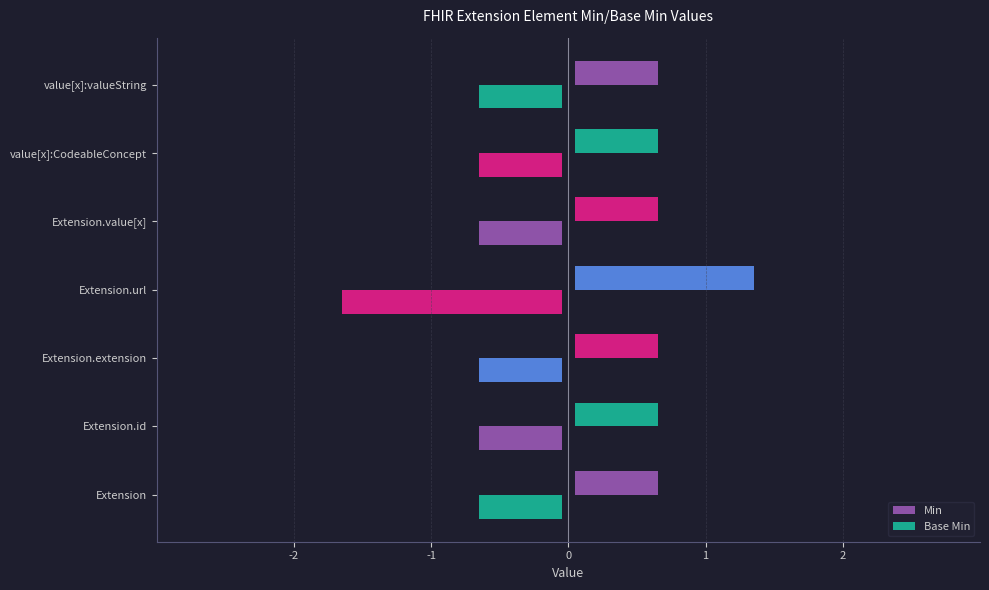

Which has a higher value, Extension.value[x] or Extension.extension?

Extension.value[x]